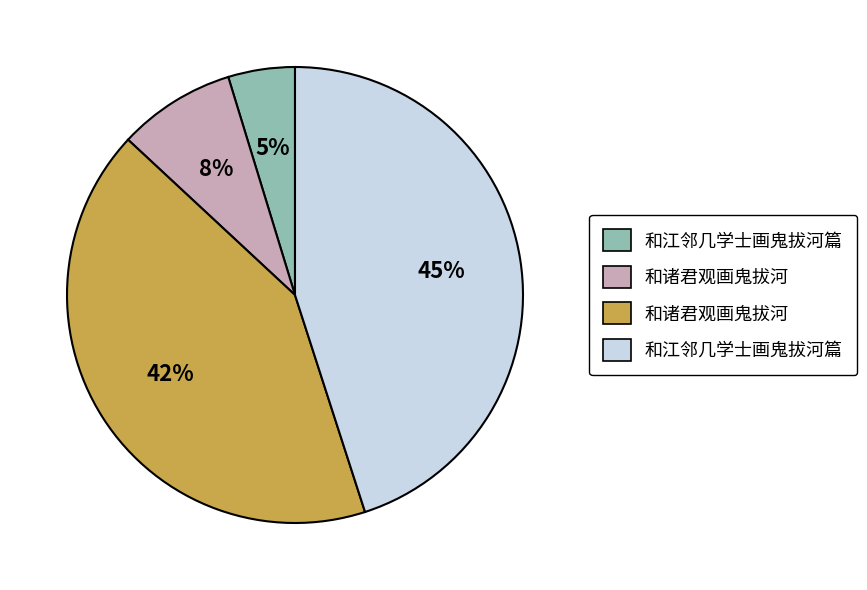

Is there any slice that represents more than half of the pie?

No